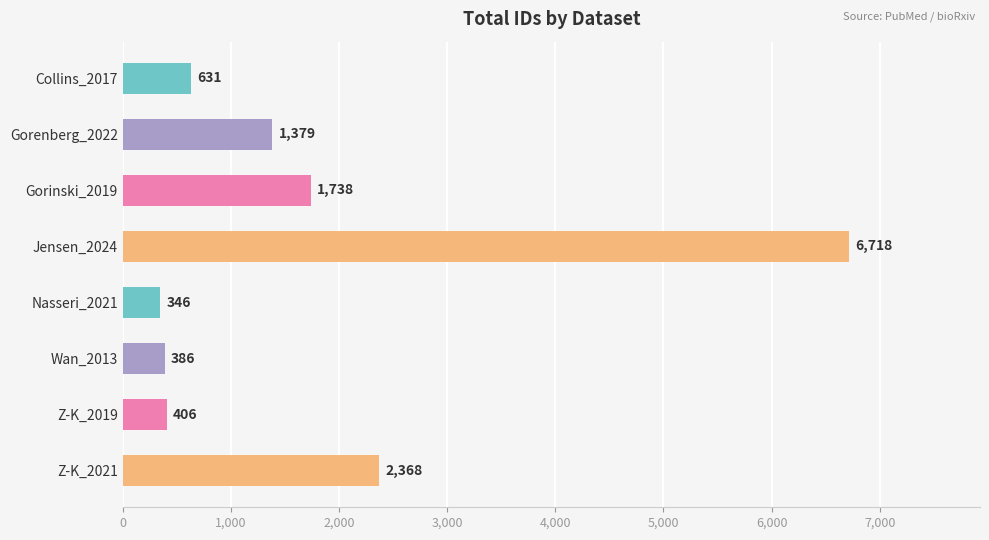

Reading top to bottom, what are all the values shown in this chart?

Collins_2017=631	Gorenberg_2022=1379	Gorinski_2019=1738	Jensen_2024=6718	Nasseri_2021=346	Wan_2013=386	Z-K_2019=406	Z-K_2021=2368